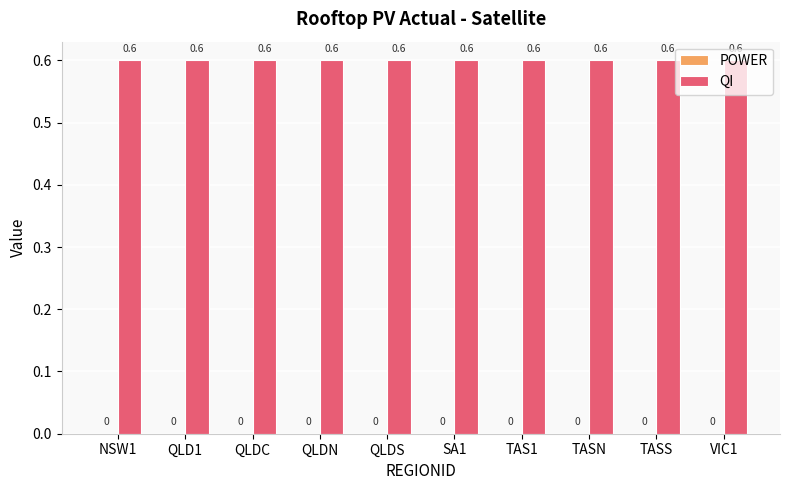

What is the label of the 3rd bar from the left?

QLDC